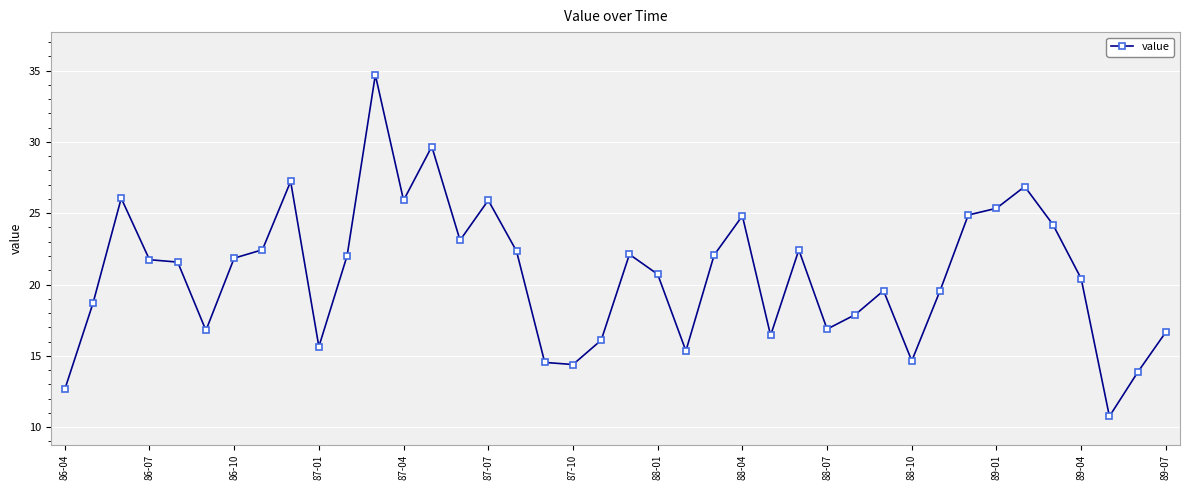

Count the number of data series in this chart.

1